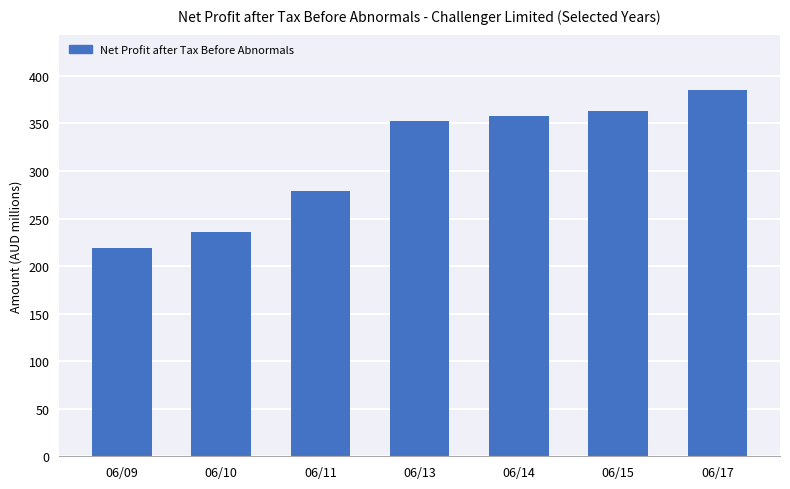

Does the chart contain any negative values?

No